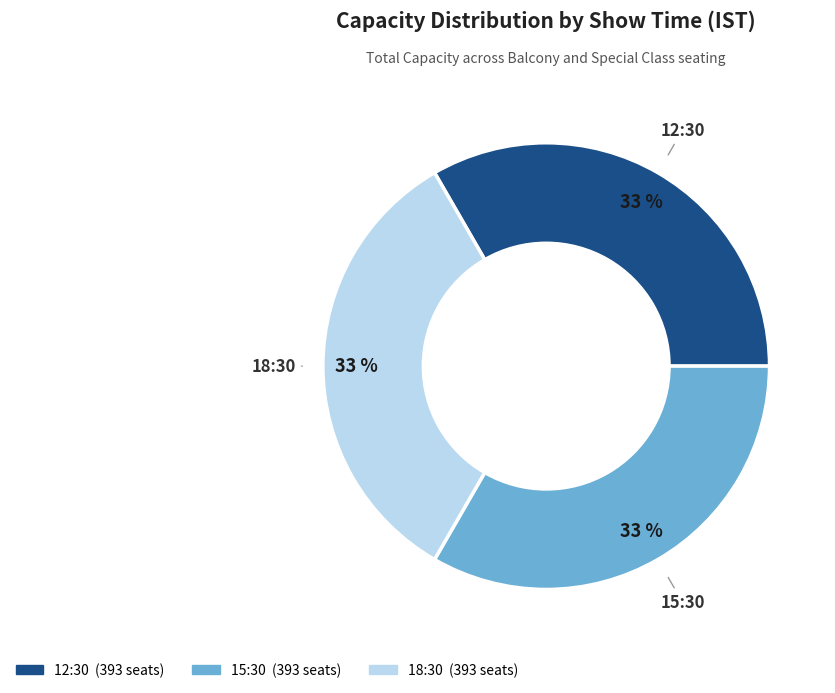

Does any single category account for the majority?

No